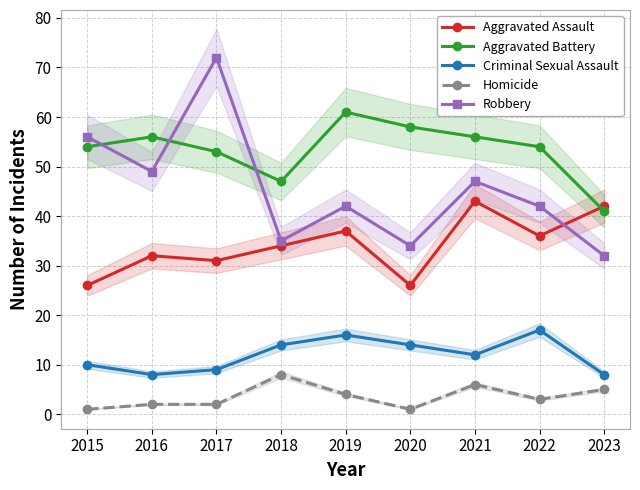

What is the spread (max minus min) of values at 2016?

54